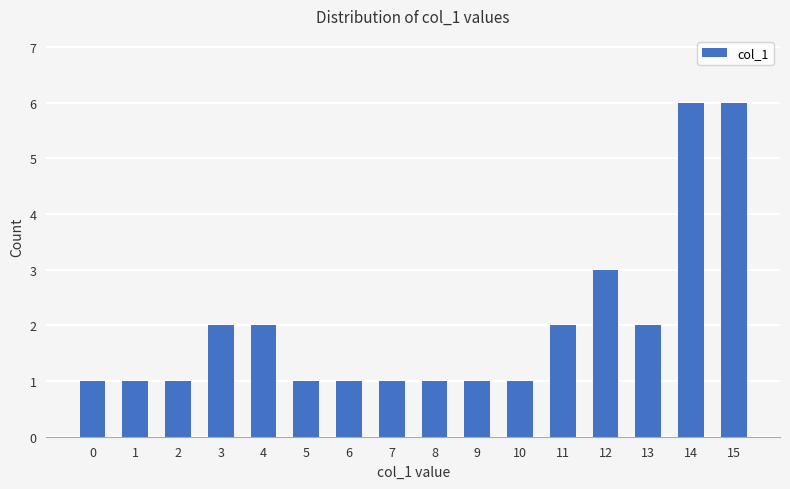

What is the value of the 11th bar from the left?

1